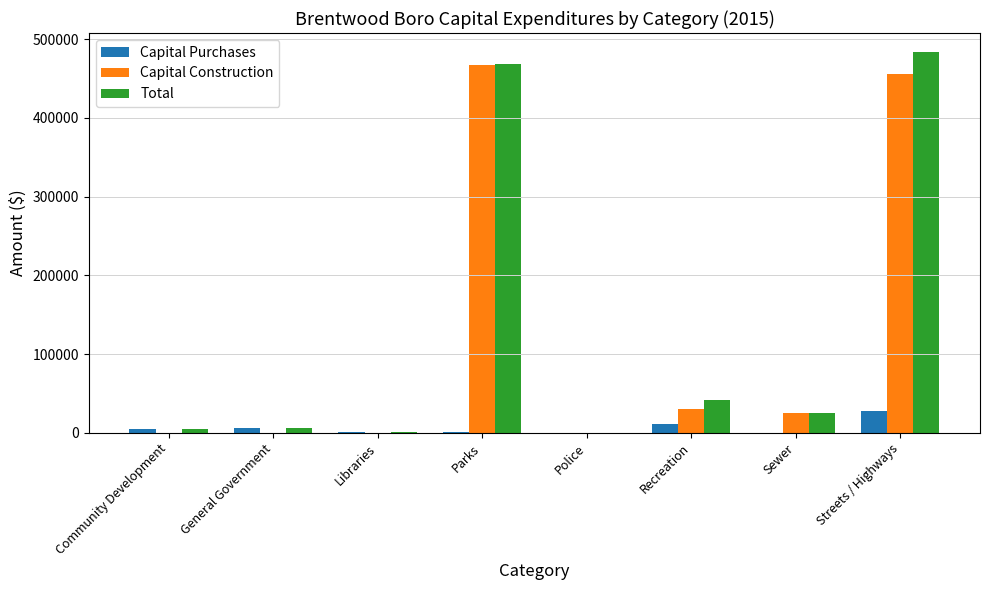

Are the bars horizontal?

No